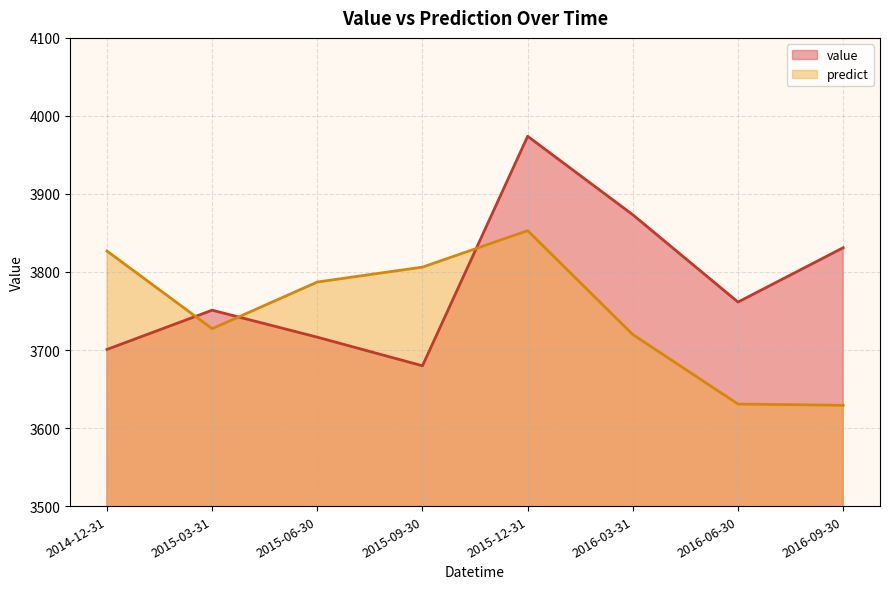

Does the chart display data point markers on the line(s)?

No